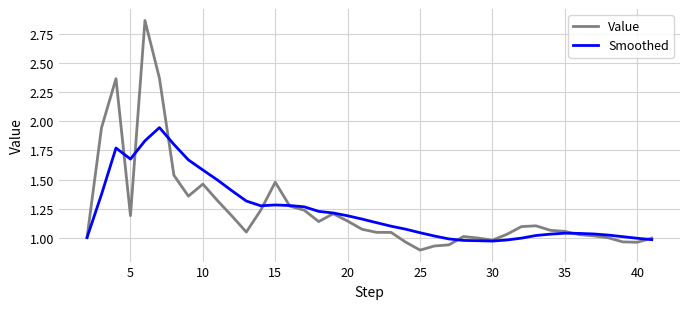

Which series has the largest range (max minus min)?

Value